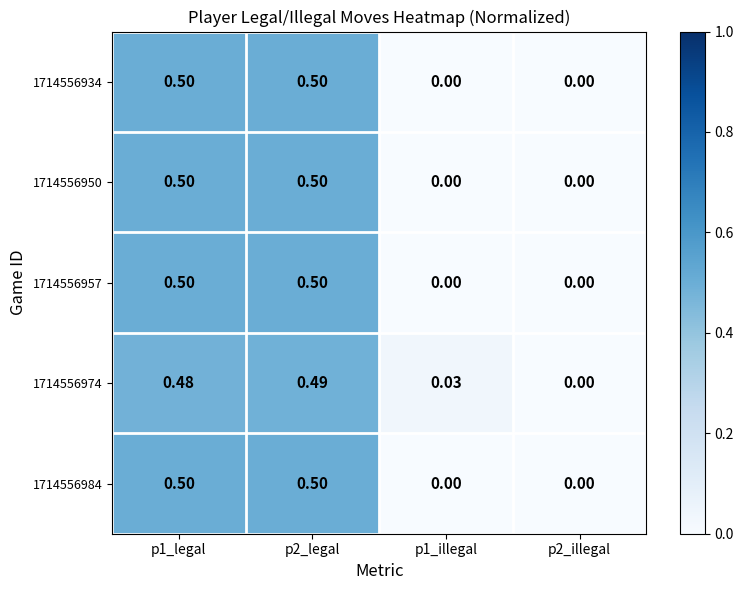

Is the value of 1714556950 at p1_legal greater than the value of 1714556934 at p2_illegal?

Yes